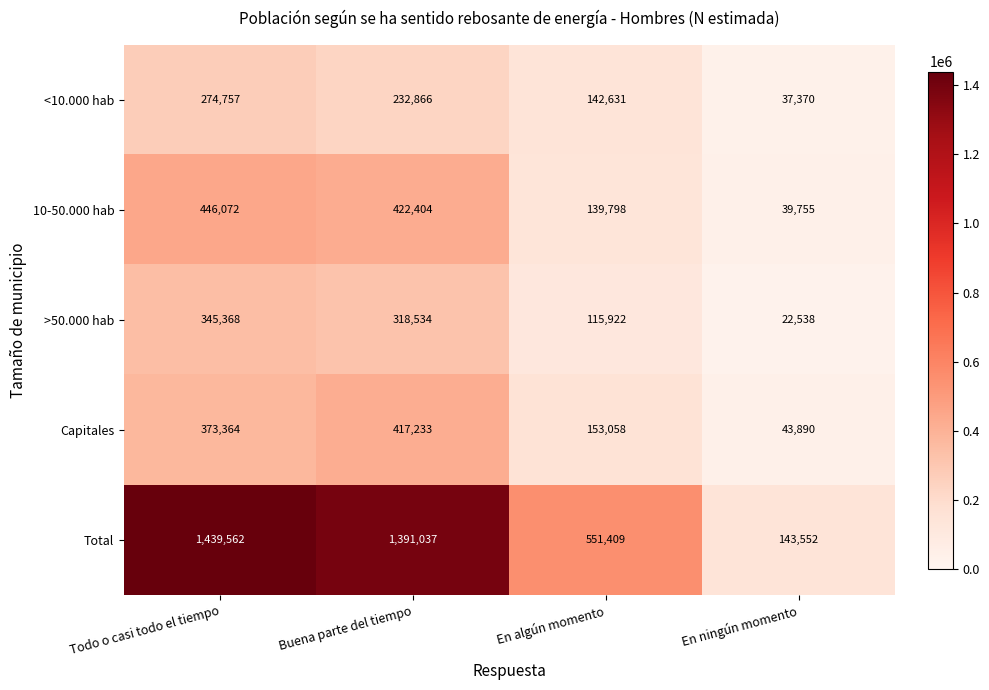

Reading left to right, what are all the values shown in this chart?

<10.000 hab: Todo o casi todo el tiempo=274757	Buena parte del tiempo=232866	En algún momento=142631	En ningún momento=37370
10-50.000 hab: Todo o casi todo el tiempo=446072	Buena parte del tiempo=422404	En algún momento=139798	En ningún momento=39755
>50.000 hab: Todo o casi todo el tiempo=345368	Buena parte del tiempo=318534	En algún momento=115922	En ningún momento=22538
Capitales: Todo o casi todo el tiempo=373364	Buena parte del tiempo=417233	En algún momento=153058	En ningún momento=43890
Total: Todo o casi todo el tiempo=1439562	Buena parte del tiempo=1391037	En algún momento=551409	En ningún momento=143552